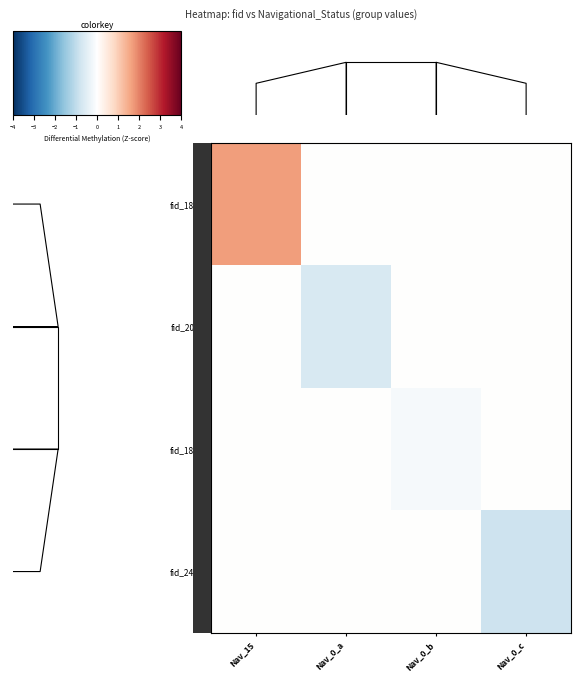

What is the lowest value of the fid_2031 series?

-0.7